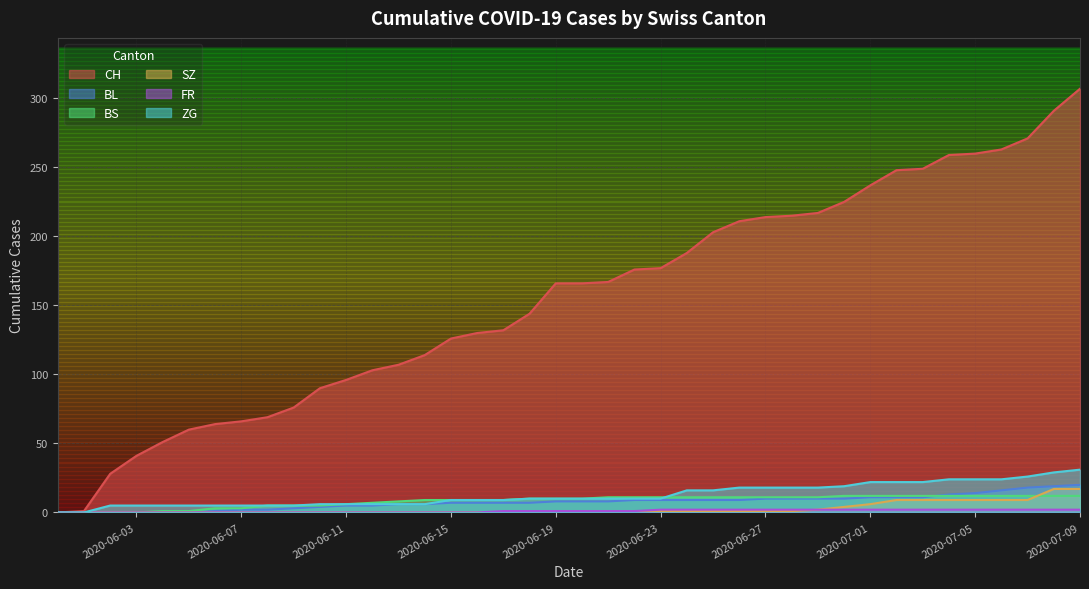

Which series has the largest total across all categories?

CH